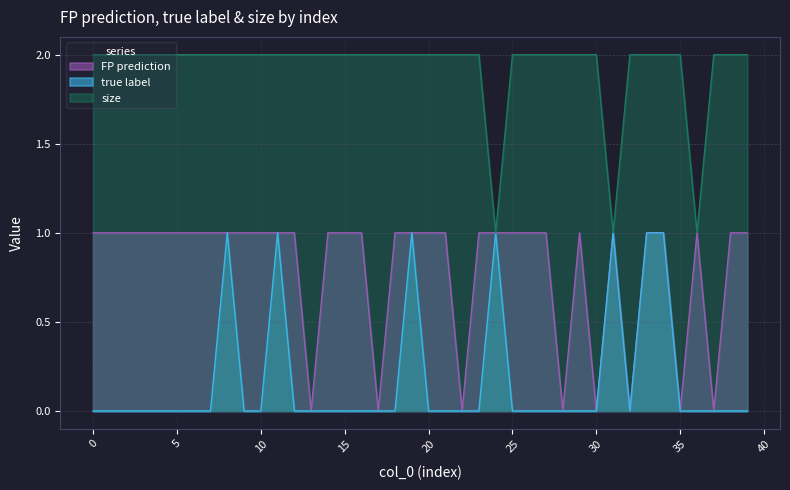

What is the sum of the size values at 30 and 13?

4